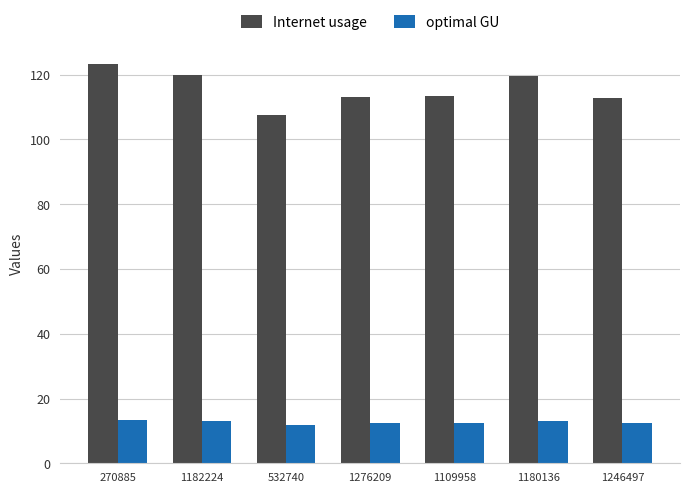

Rank the series by their maximum value, from highest to lowest.

Internet usage, optimal GU